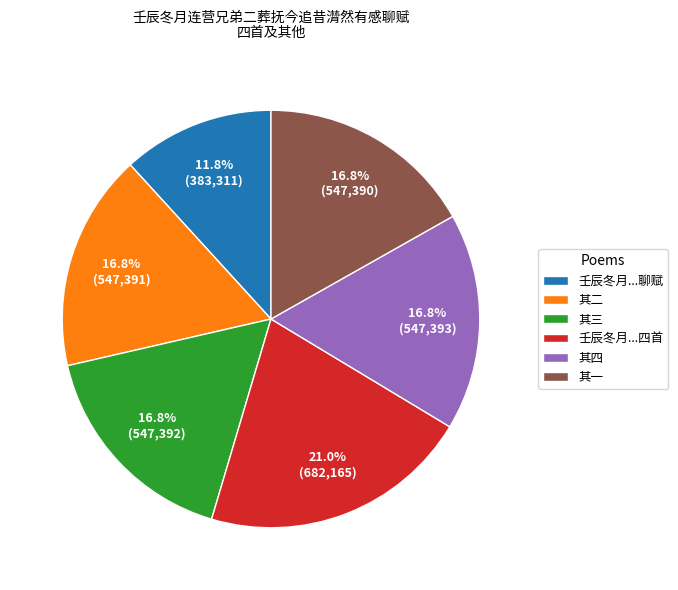

How many segments does this pie chart have?

6